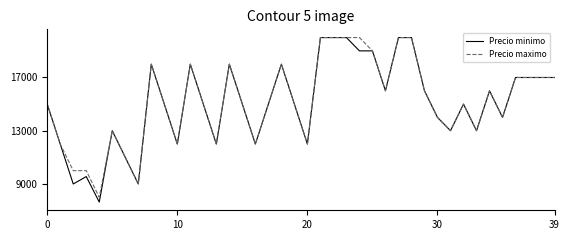

What is the maximum value shown in the chart?

20000